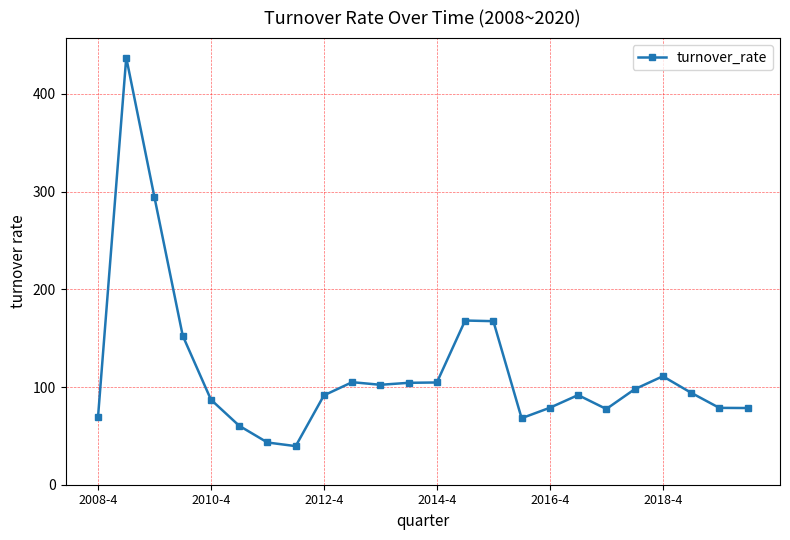

What is the difference between the maximum and minimum values?

397.8